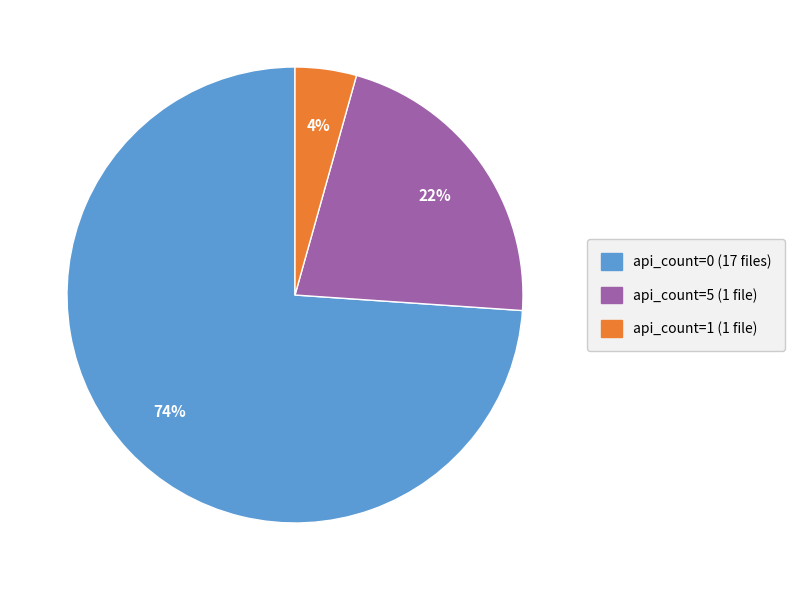

How many segments does this pie chart have?

3